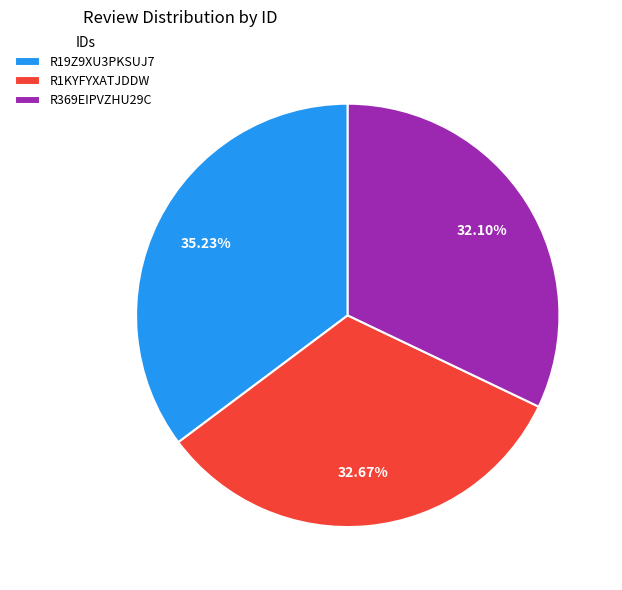

What percentage do R19Z9XU3PKSUJ7 and R369EIPVZHU29C together represent?

67.3%